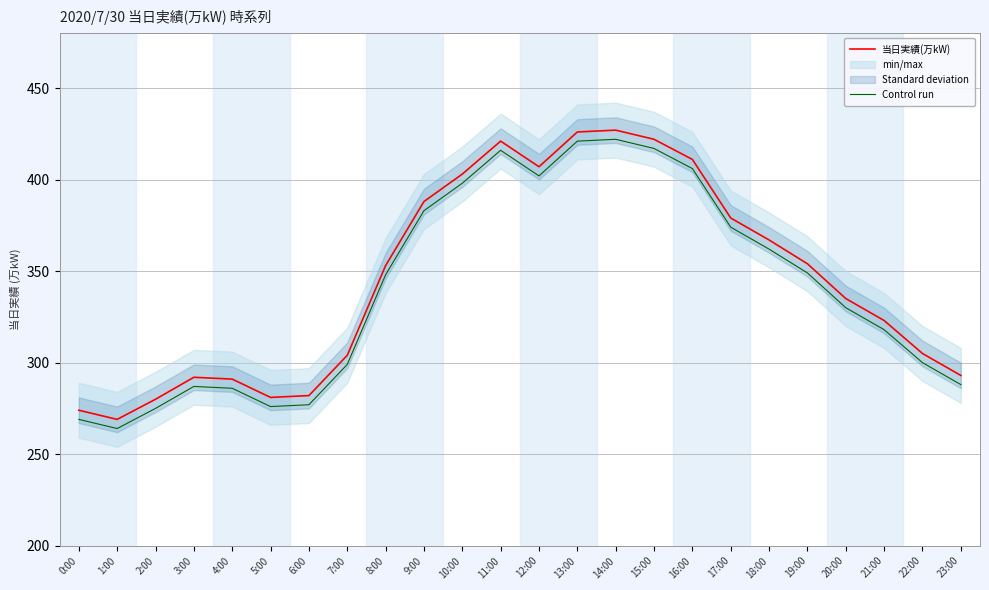

At which category is the sum across all series the highest?

14:00